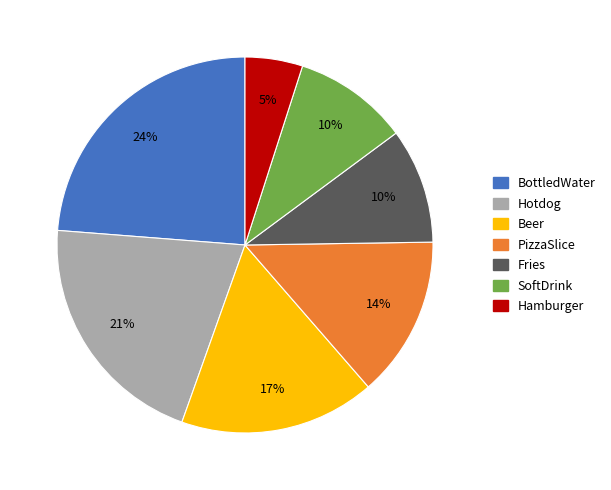

Does Hamburger represent more than half of the total?

No